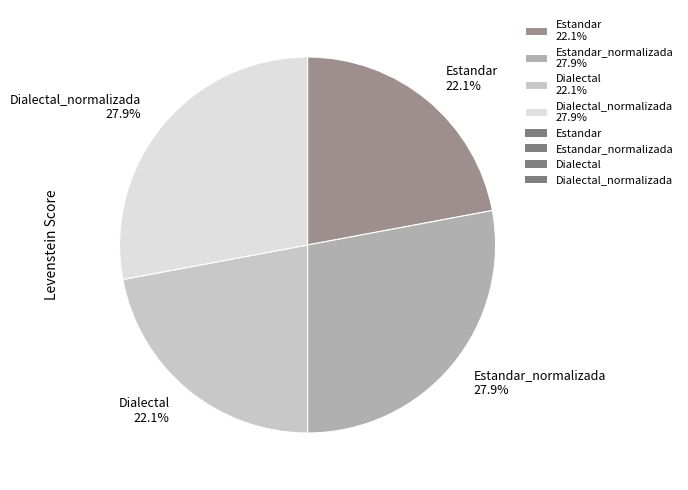

How much of the chart is everything except Estandar 22.1%?

77.9%